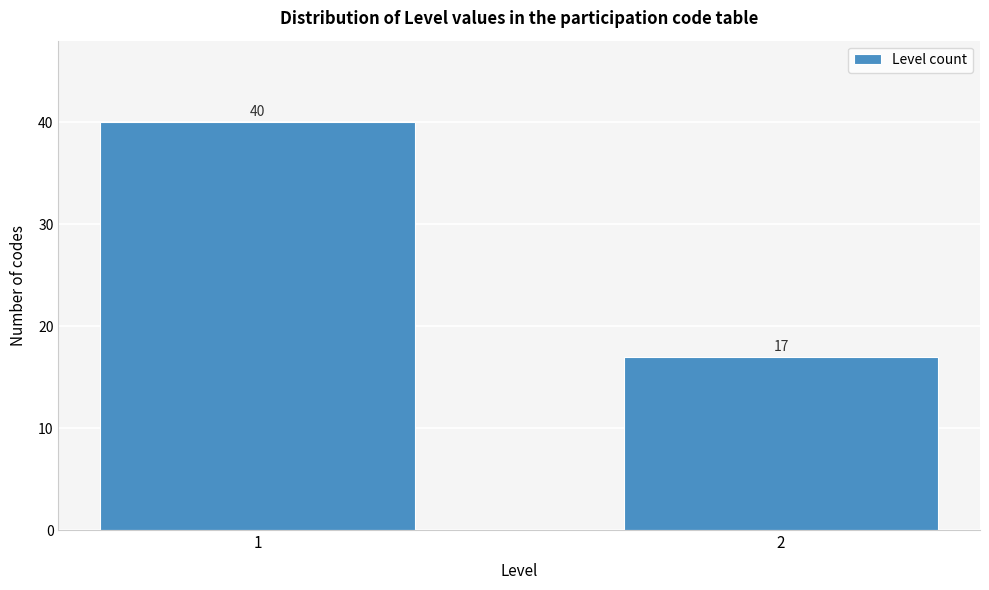

Reading left to right, what are all the values shown in this chart?

40	17